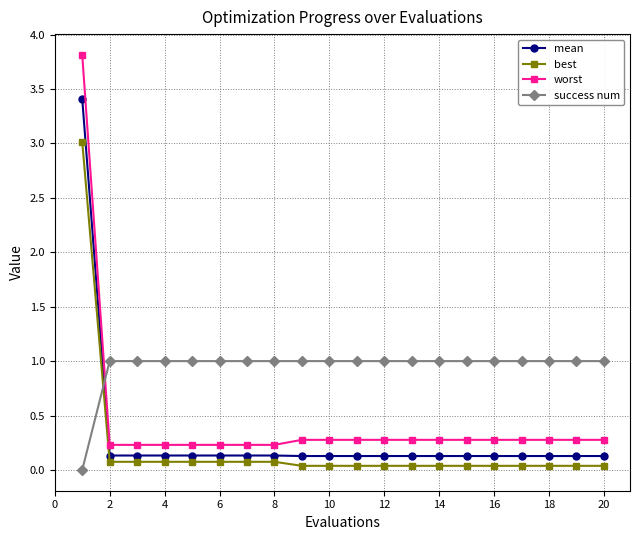

What is the value of the mean point at the 17th from the left?

0.1